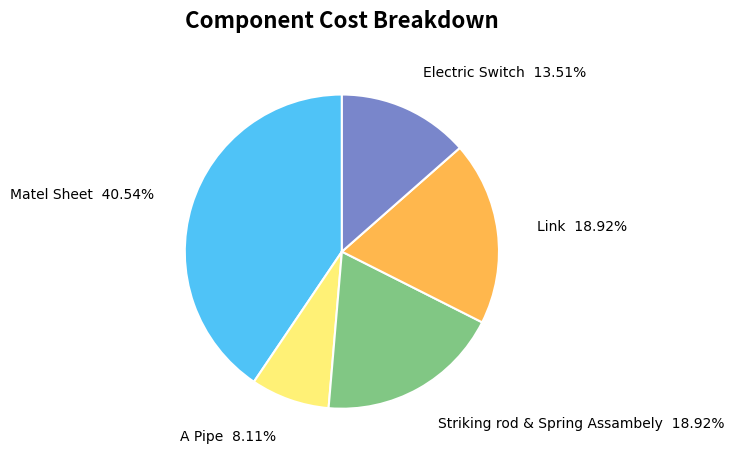

To the nearest percent, what is the average slice percentage?

20%